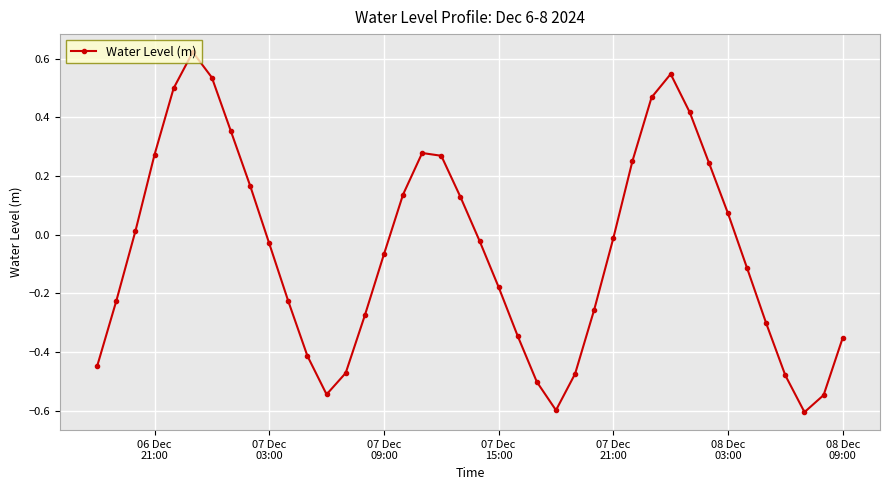

What is the sum of all values?

-2.2